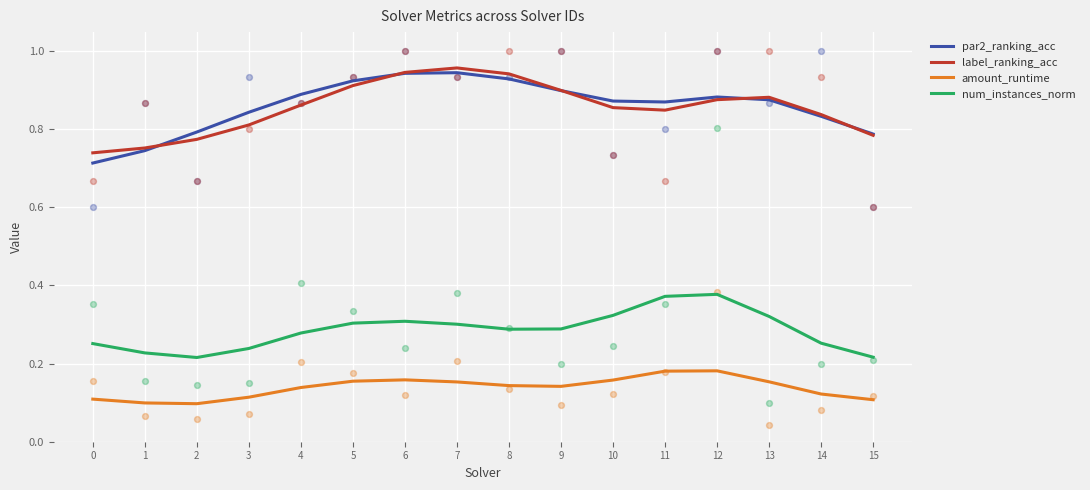

Which series reaches the minimum Y coordinate?

amount_runtime